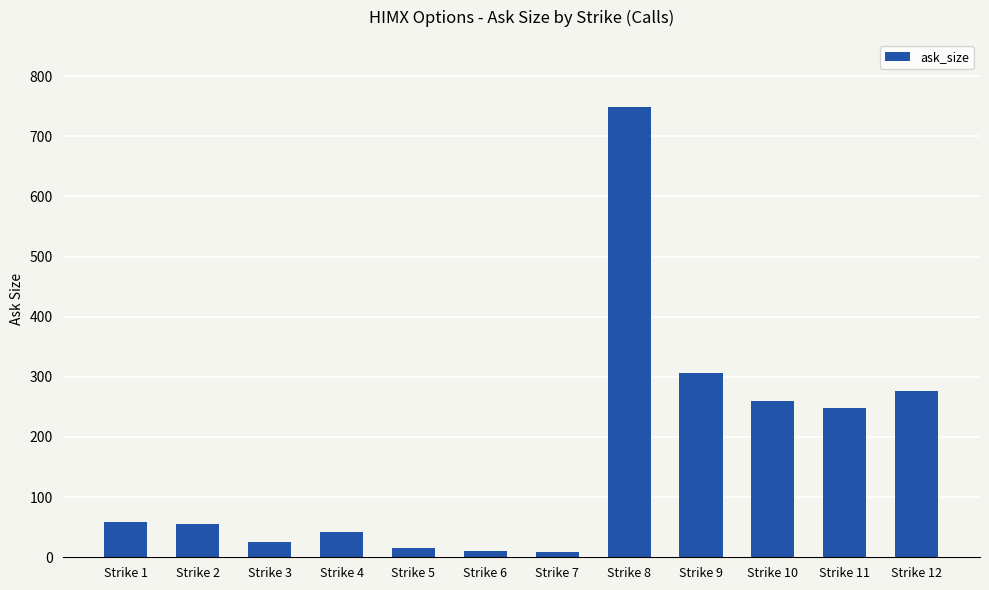

Approximately how many times larger is the value at Strike 1 compared to Strike 4?

1.4